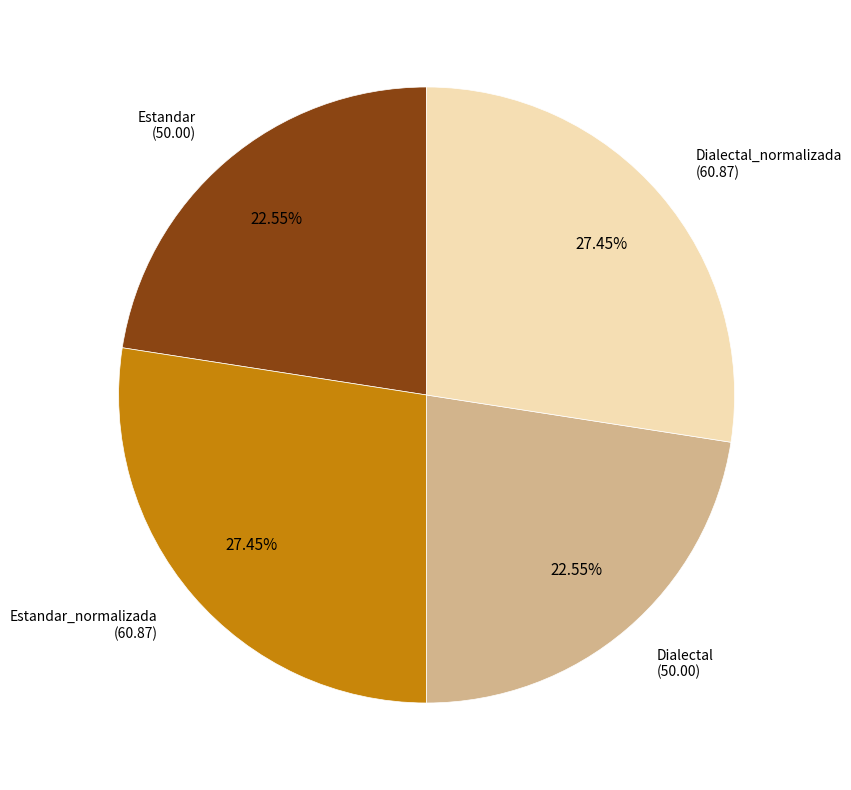

Count the number of slices in the pie.

4